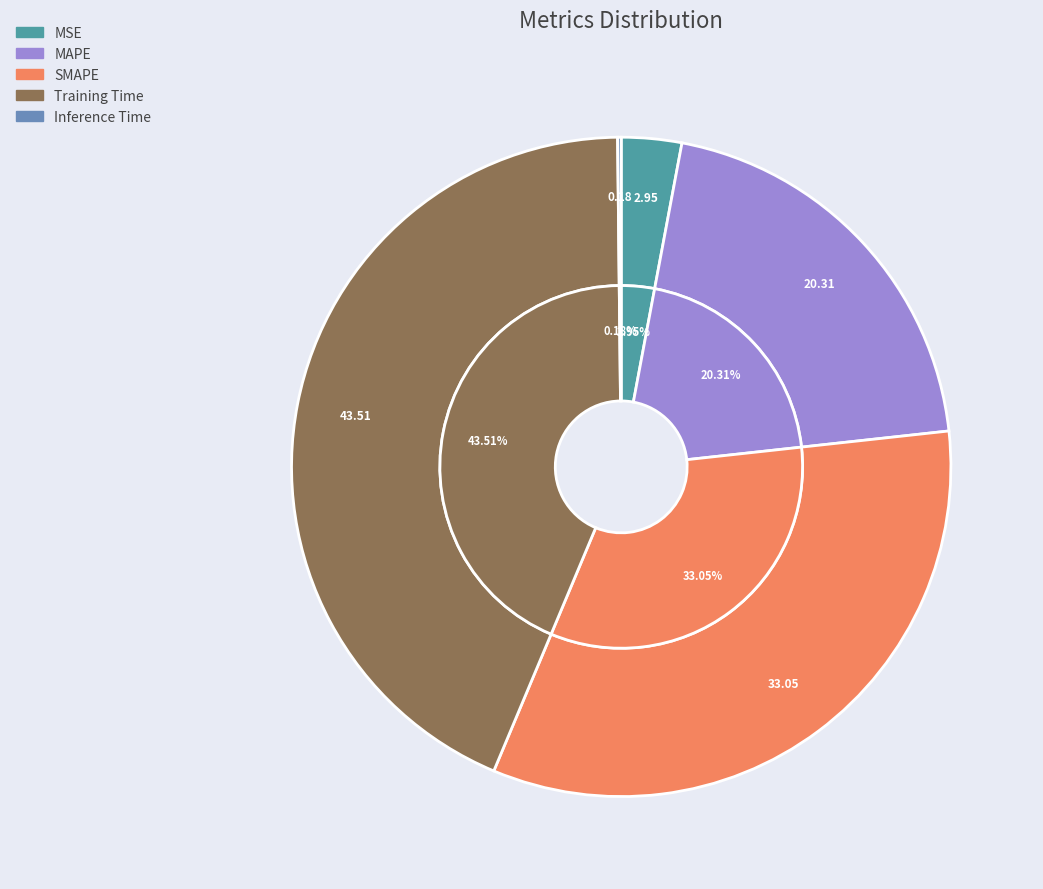

True or false: Inference Time accounts for 0% of the total.

True